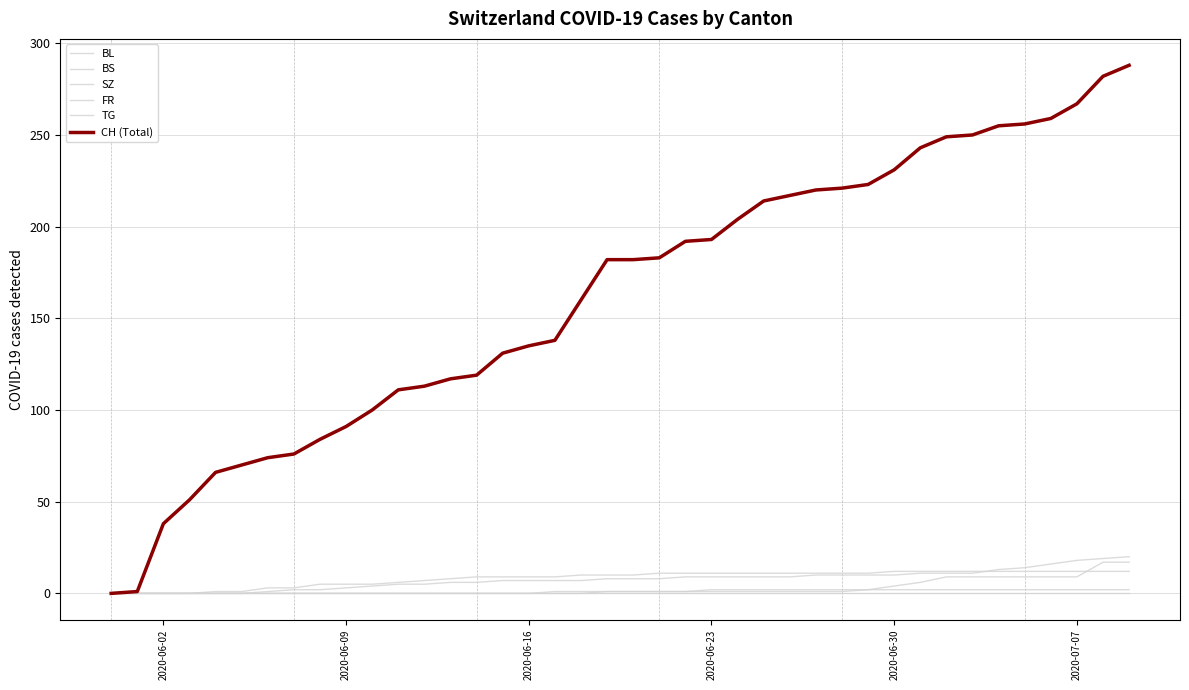

How many lines are shown in the chart?

6